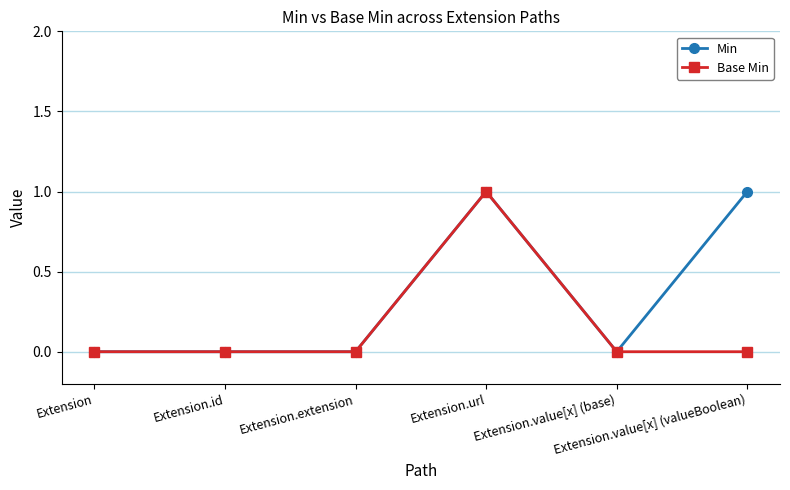

What is the value of the Min point at the 6th from the left?

1